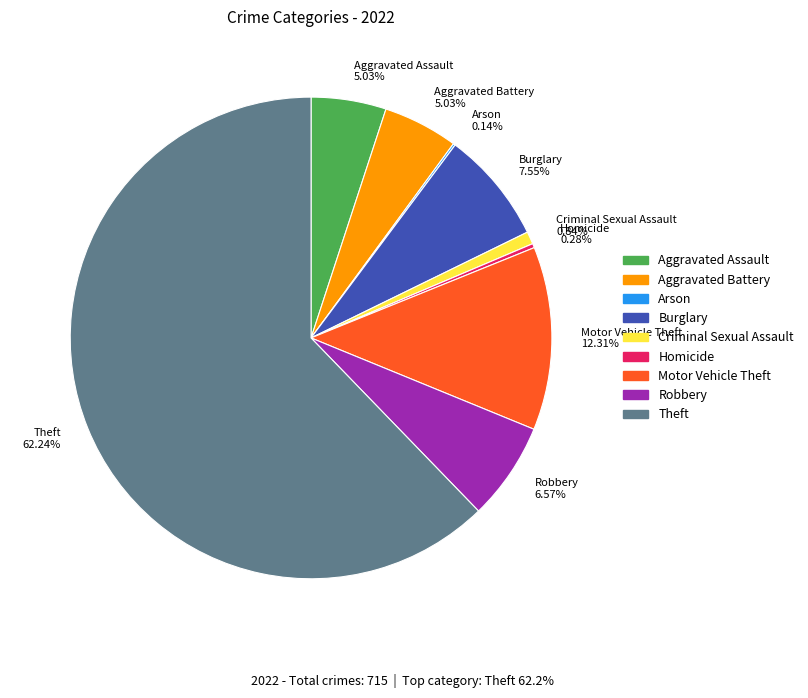

Is there a majority slice in this chart?

Yes